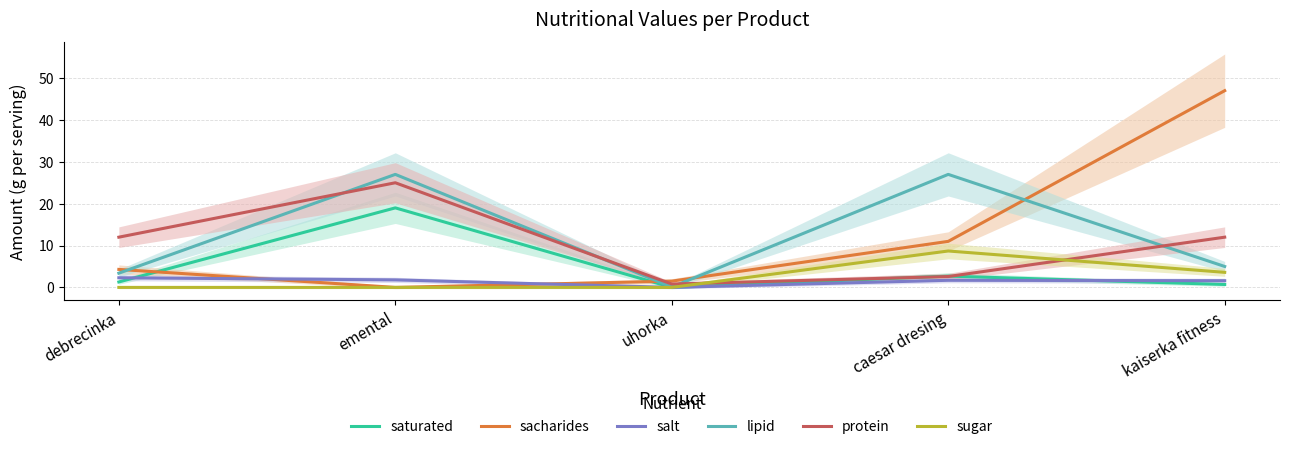

What is the approximate value of lipid at kaiserka fitness?

5.0